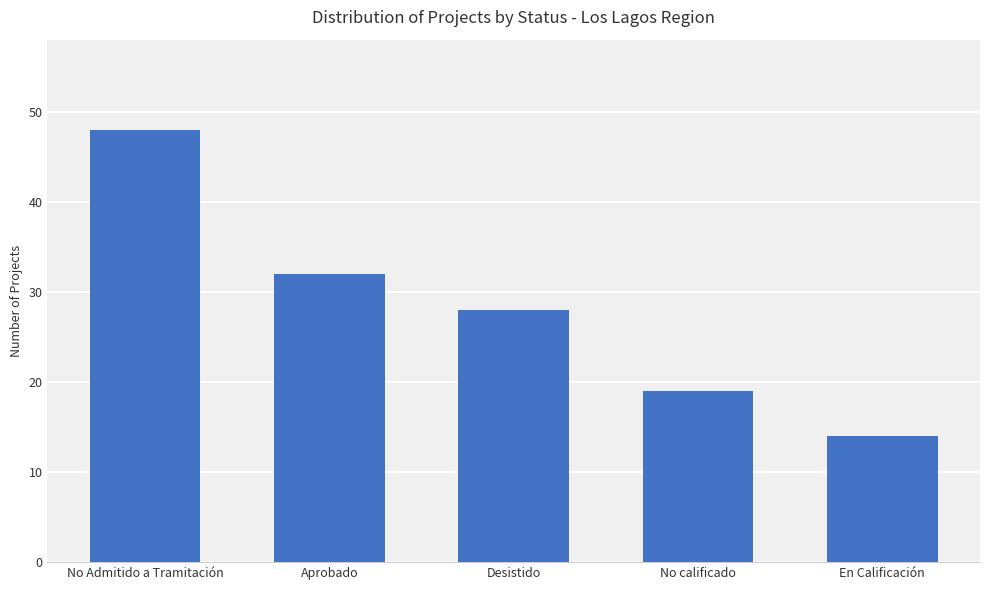

Is it true that the value at Aprobado is 32?

True